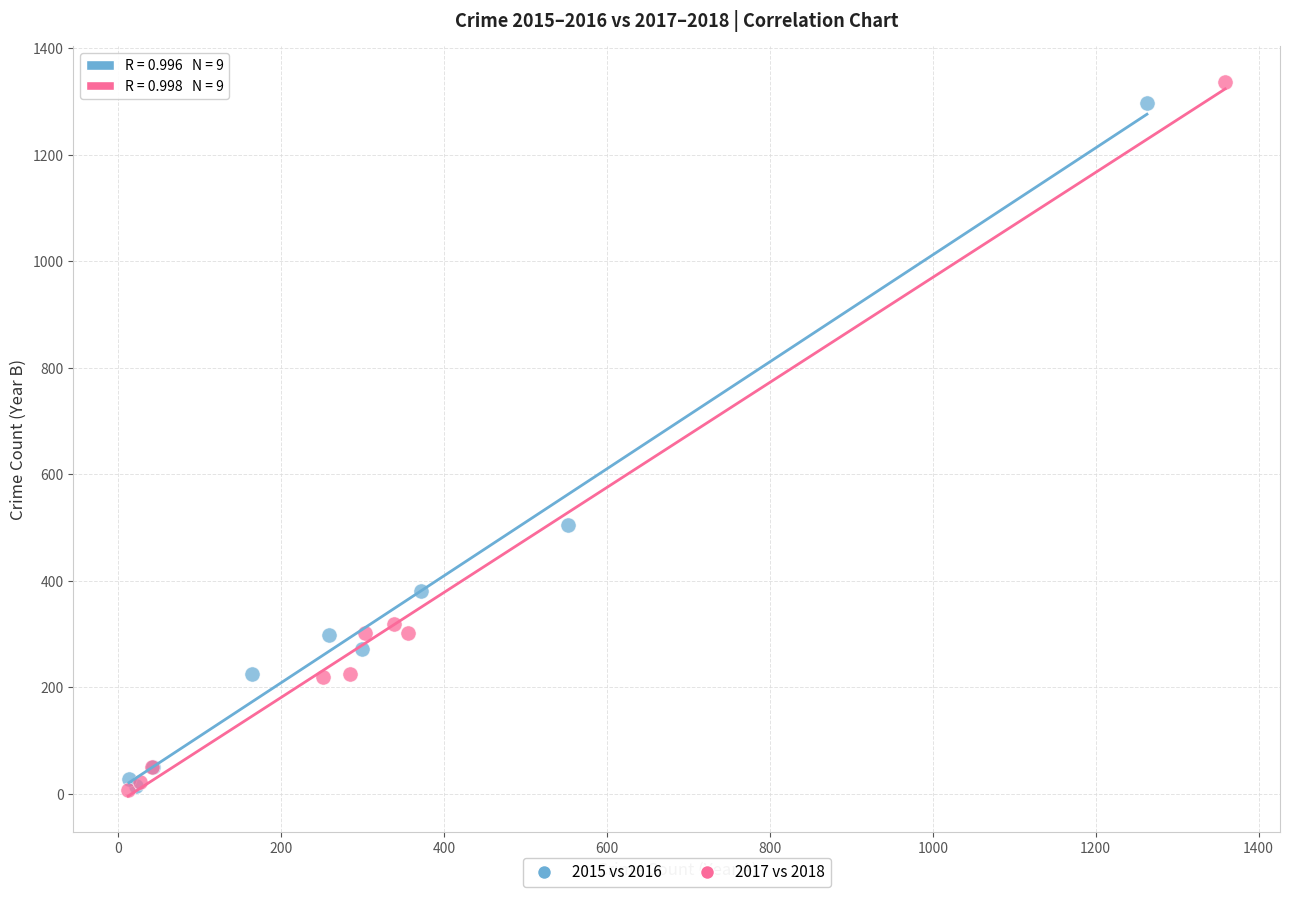

Which series has the widest spread of Y values?

2017 vs 2018